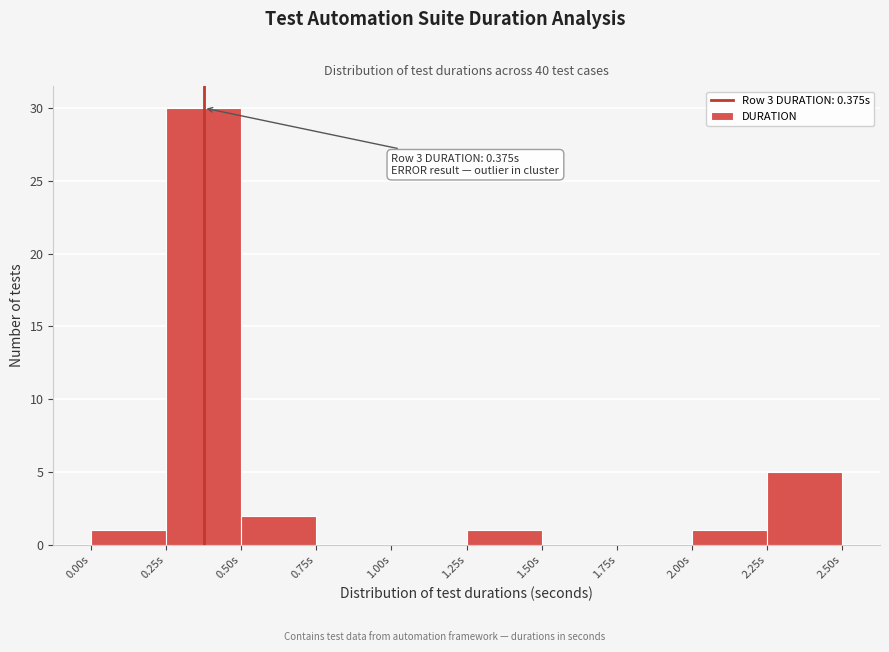

Which range on the x-axis has the tallest bar?

0.25 to 0.50